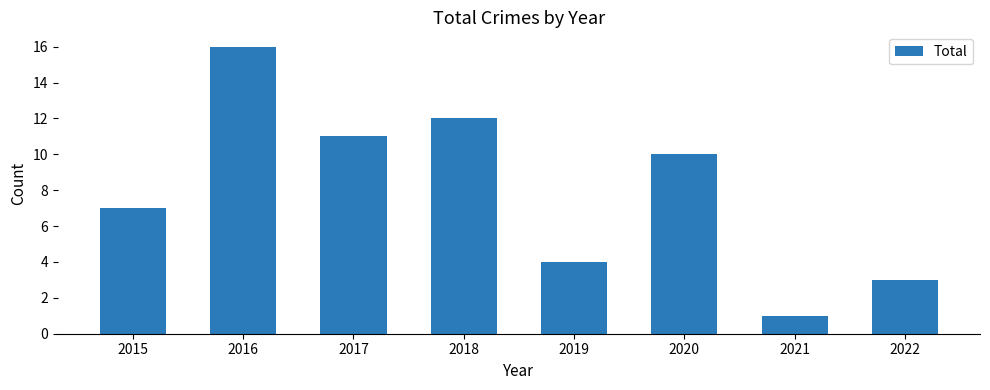

Where is the data nearest to the value 8?

2015